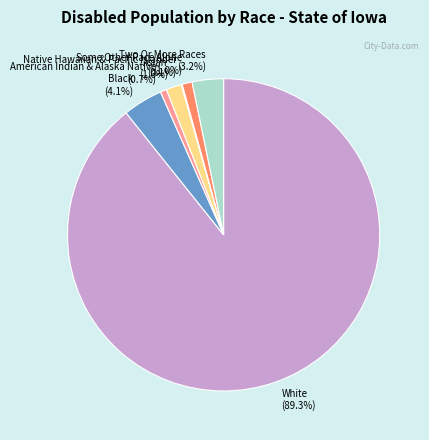

True or false: Black accounts for 4% of the total.

True